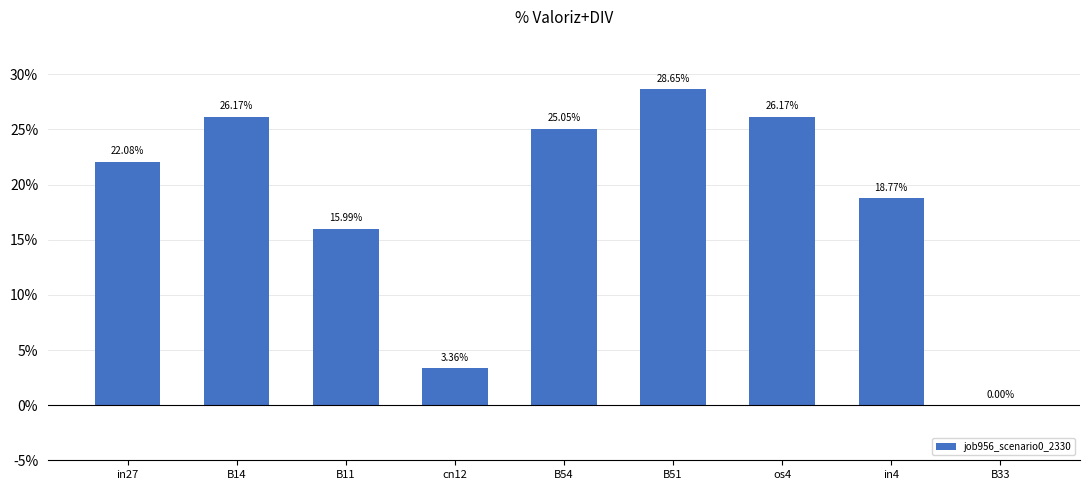

What is the change in value from B11 to os4?

+0.1